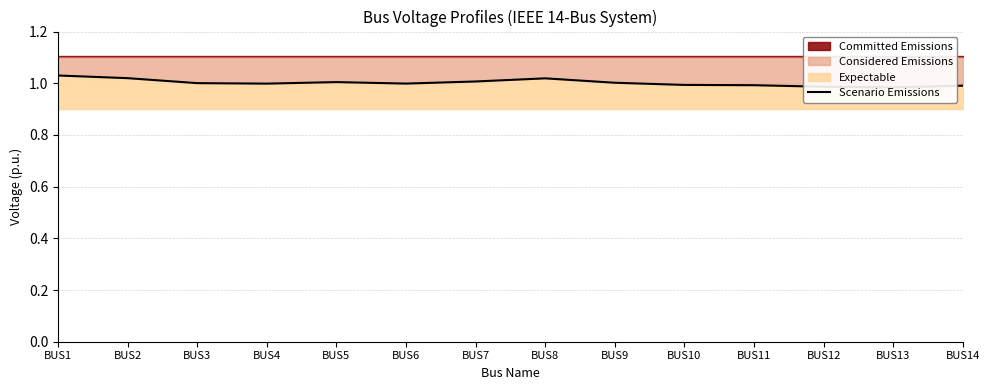

The value at BUS4 is 1.4. True or false?

False